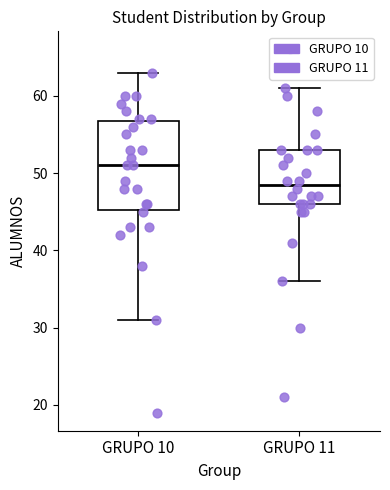

Reading left to right, read every box against the y-axis: the position of its median line, the range the box covers, and the ends of its whiskers. The values are not printed on the chart, so give them approximately, as read against the axis.

GRUPO 10: median 51, box 45 to 57, whiskers 31 to 63
GRUPO 11: median 49, box 46 to 53, whiskers 36 to 61